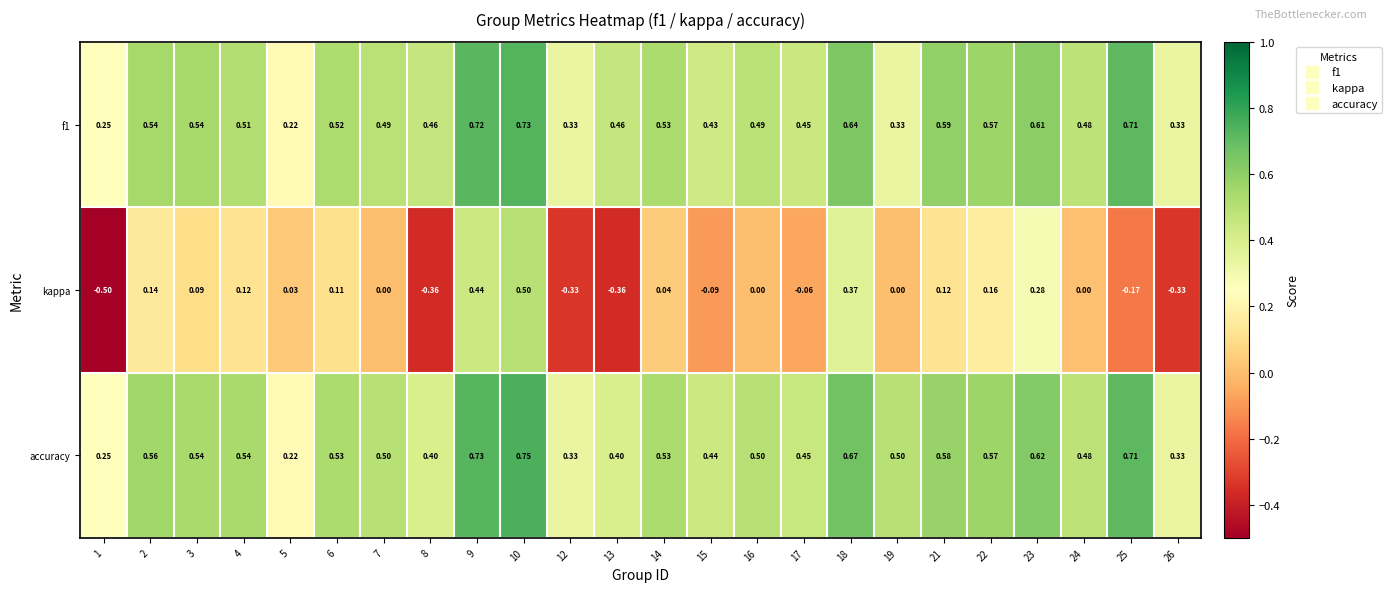

Which series has the largest total across all categories?

accuracy